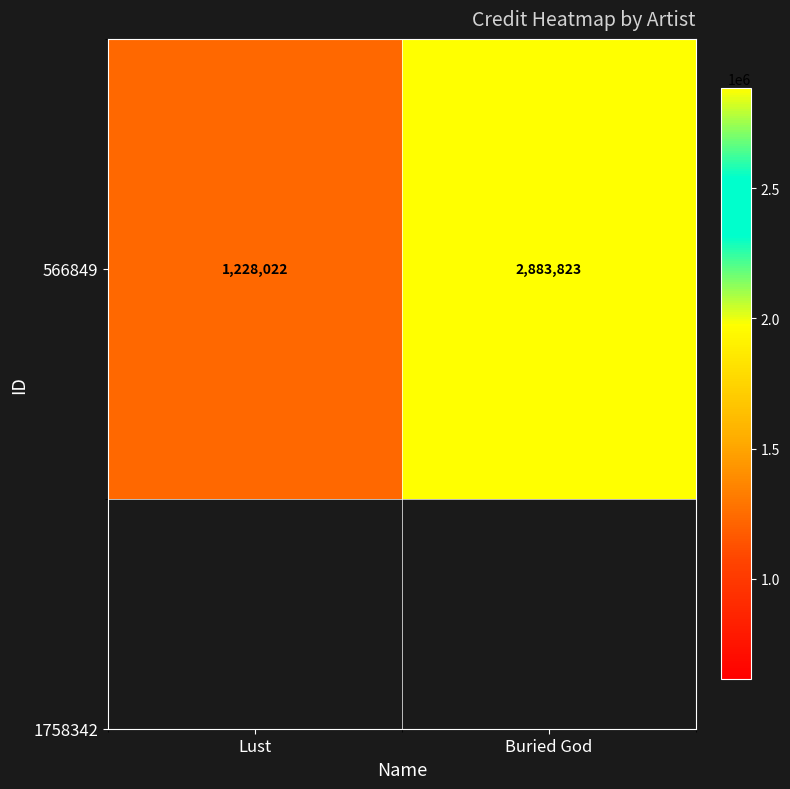

Where is the data nearest to the value 2055922?

Lust